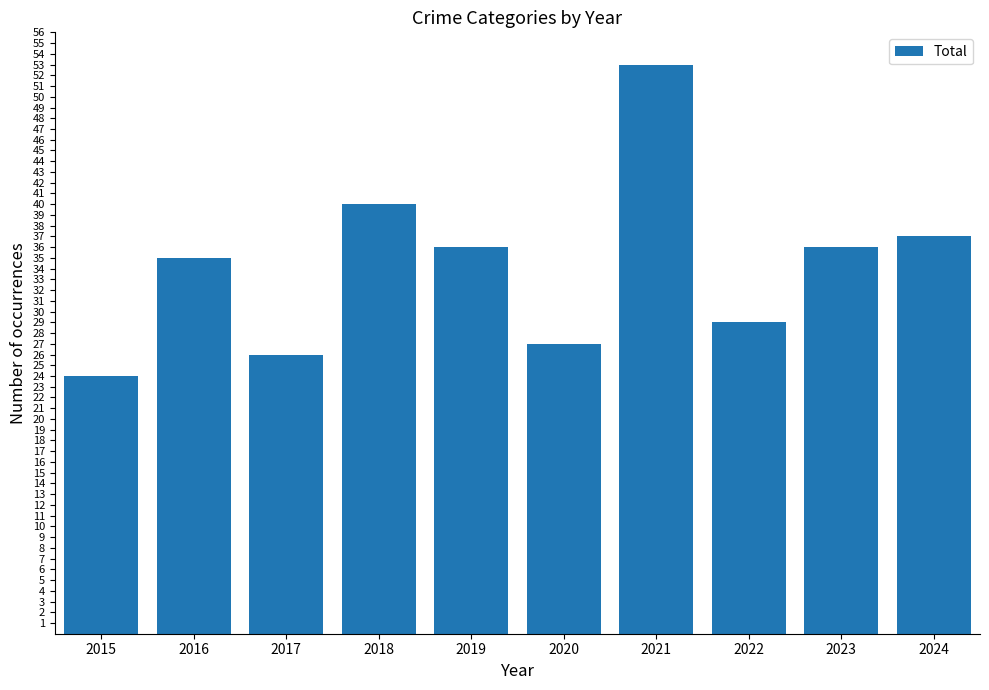

Which has a higher value, 2022 or 2020?

2022